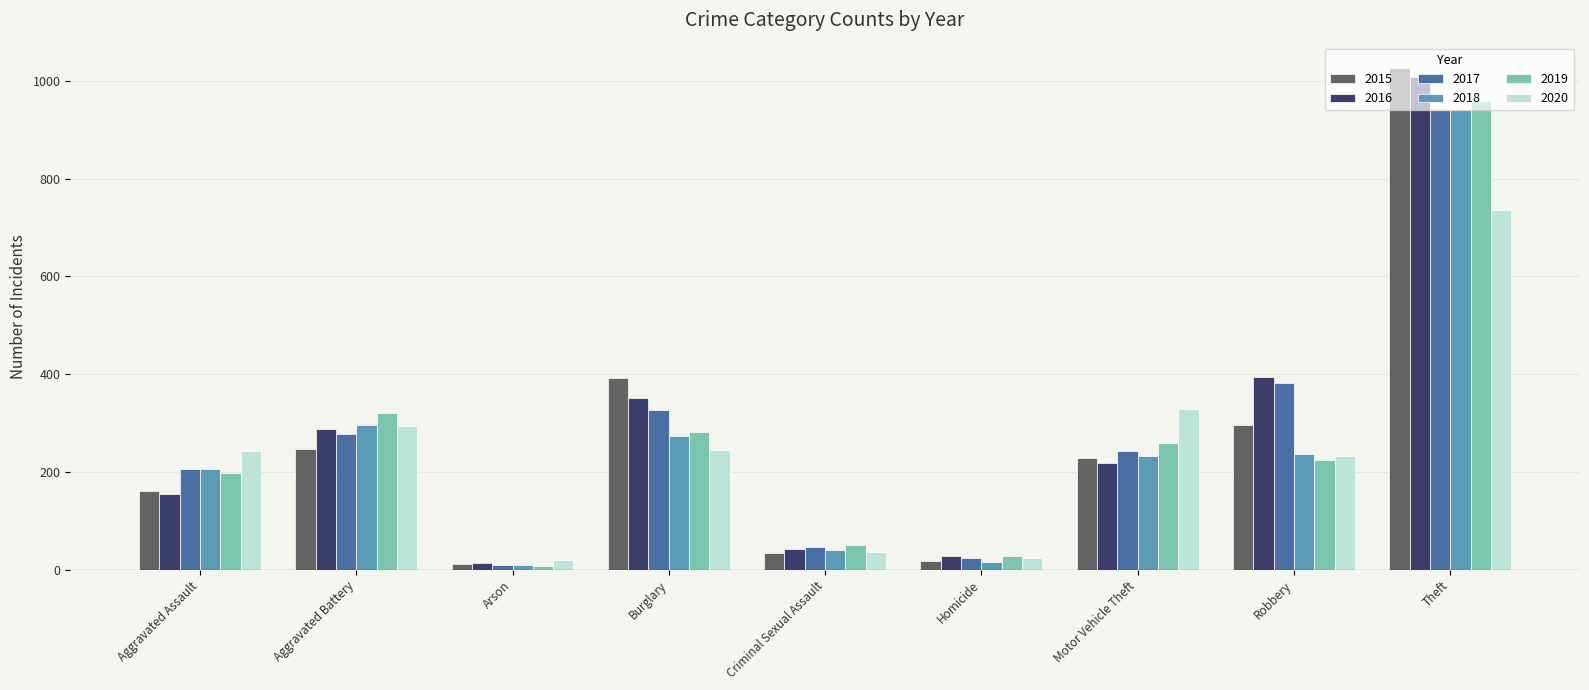

Which series has the widest spread of values?

2015